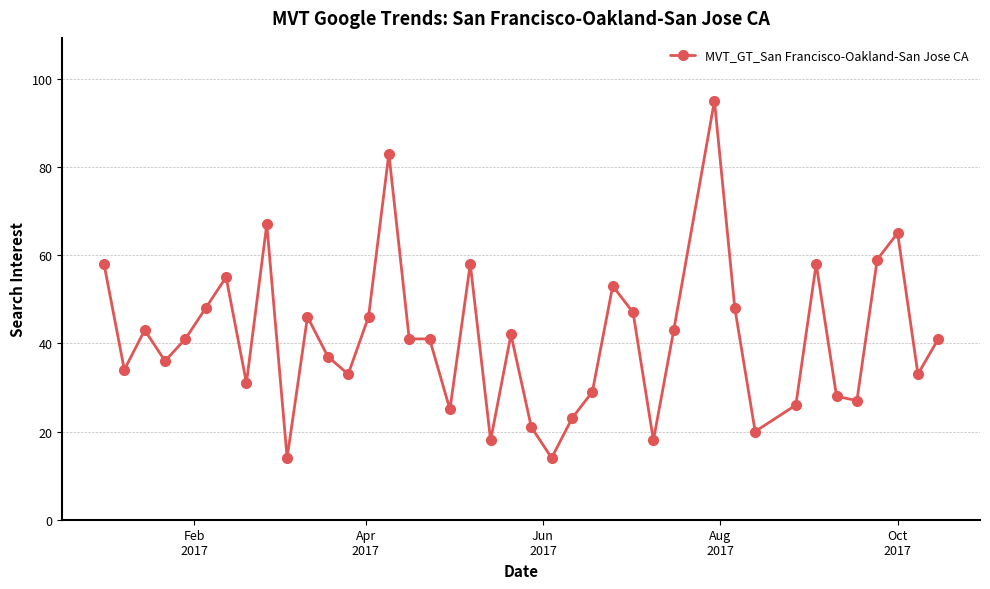

True or false: there are more than 2 points higher than both neighbors.

True